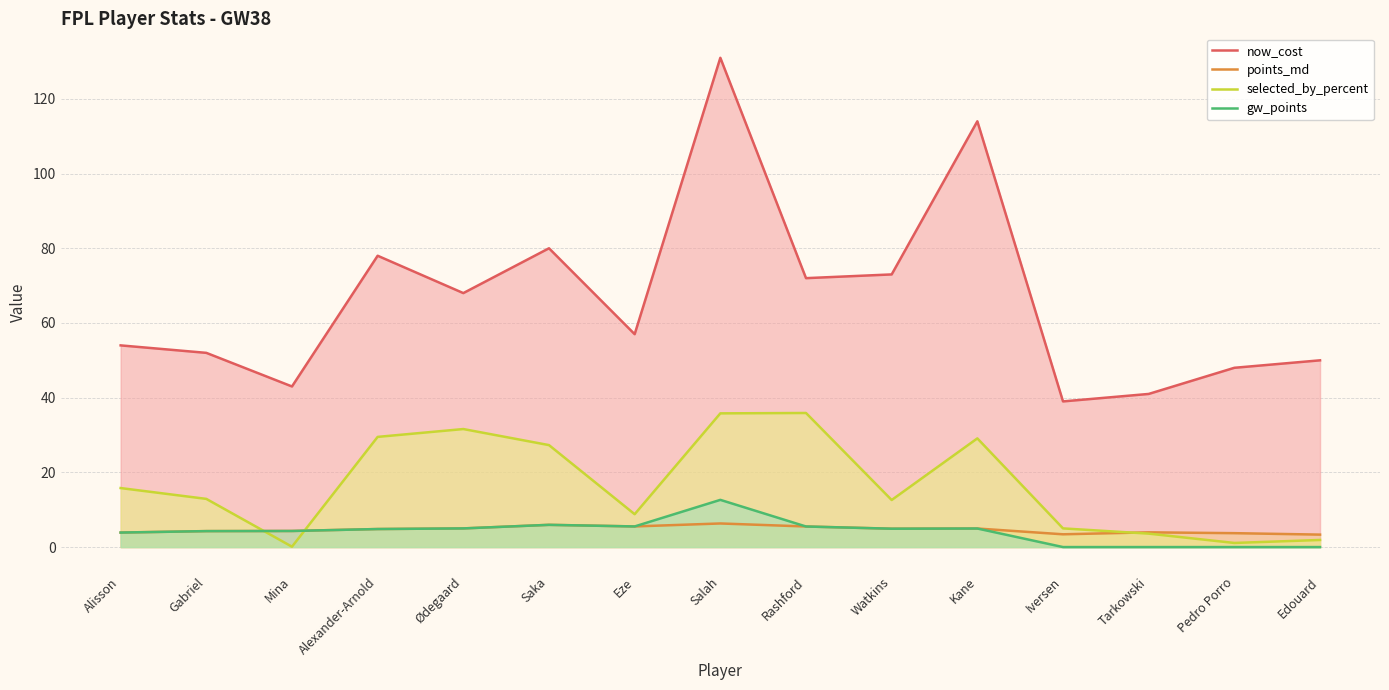

How many interior local valleys does the now_cost series have?

5